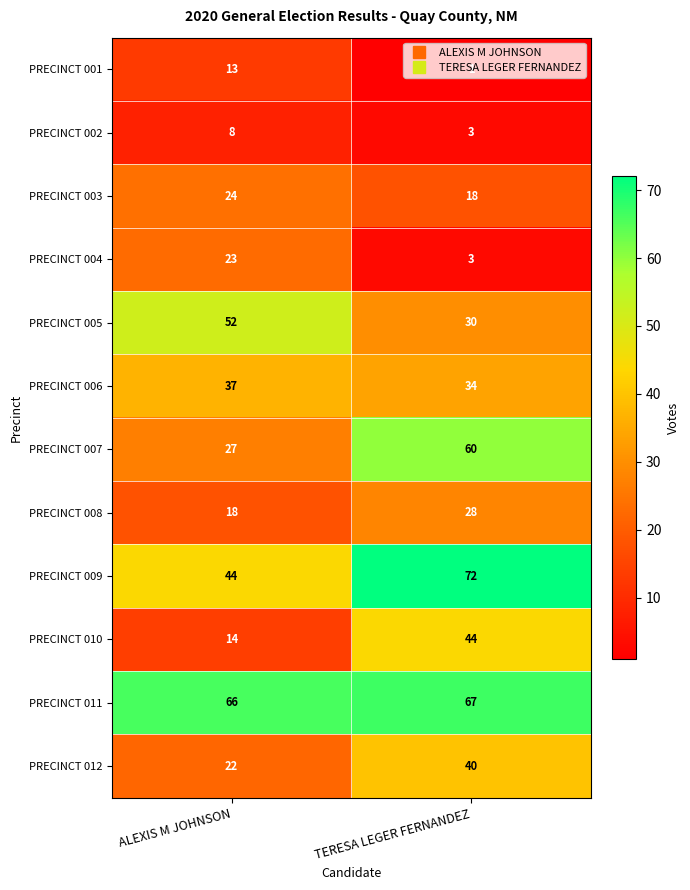

Which series has the largest total across all categories?

PRECINCT 011